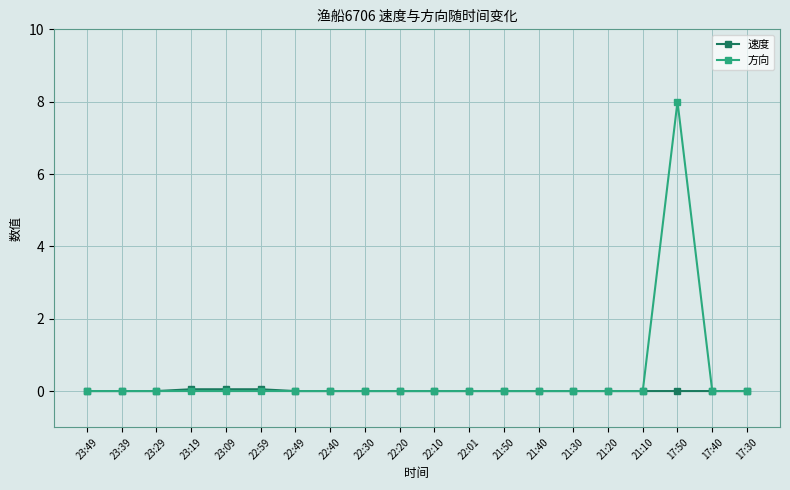

How many distinct data groups are displayed?

2